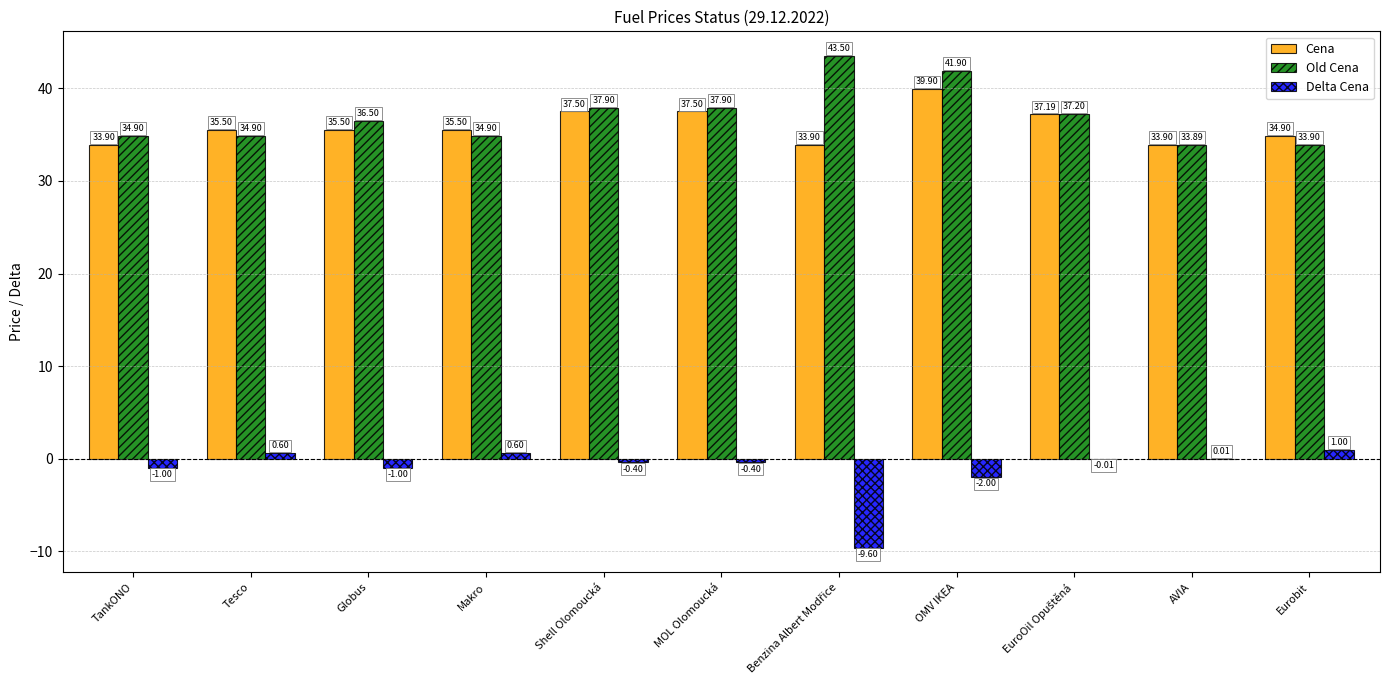

At which label does Delta Cena first exceed 0?

Tesco